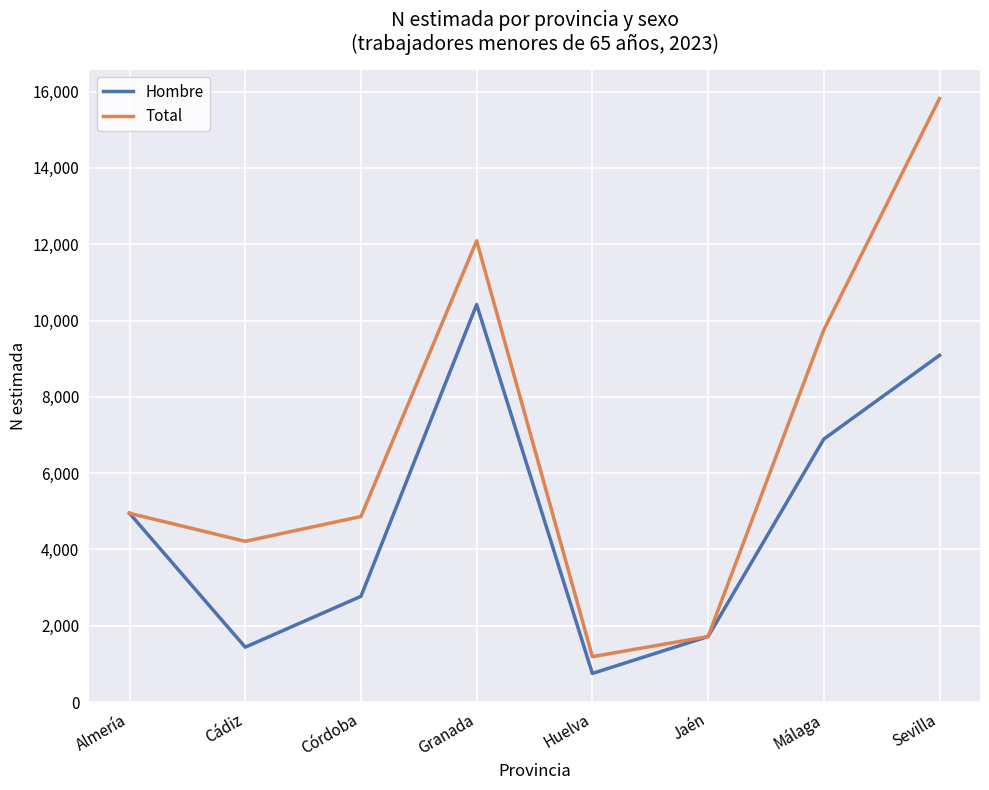

Rank the categories by Hombre value from highest to lowest.

Granada, Sevilla, Málaga, Almería, Córdoba, Jaén, Cádiz, Huelva